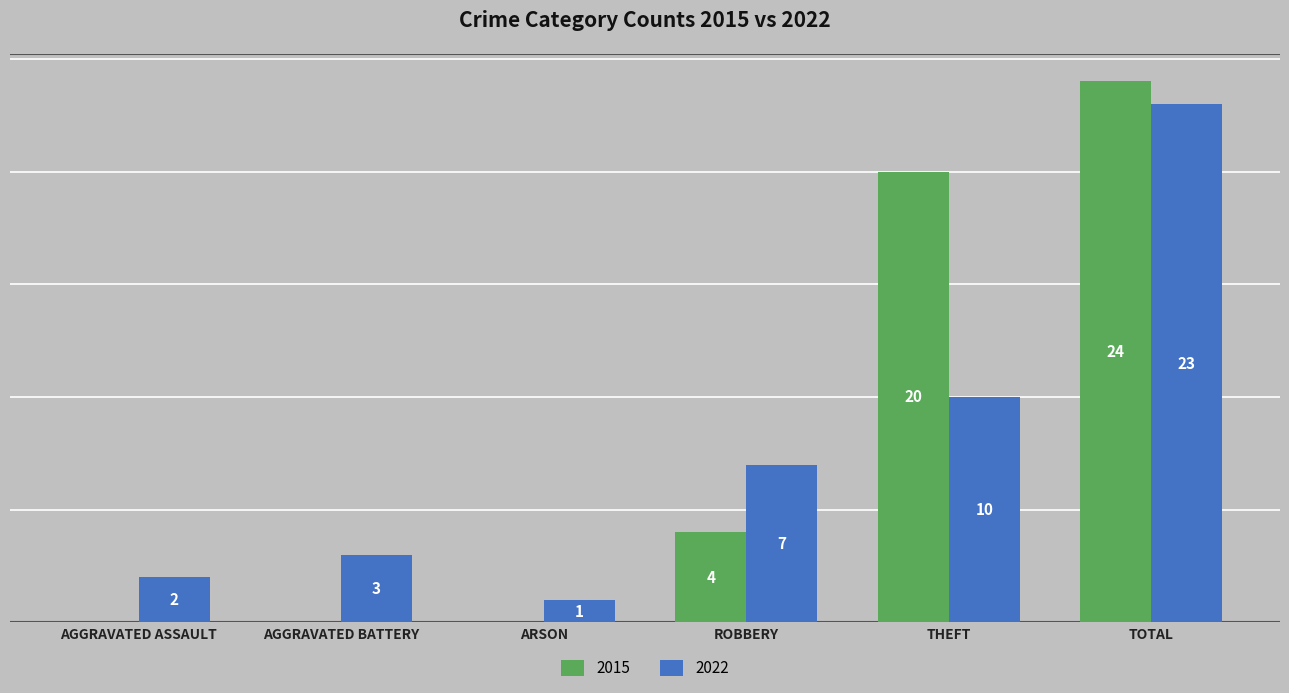

Which category has the highest value in the 2022 series?

TOTAL